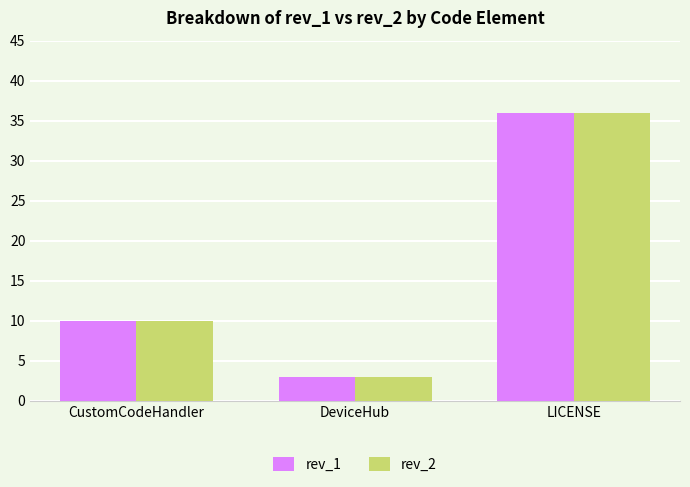

What is the total value across all series at DeviceHub?

6